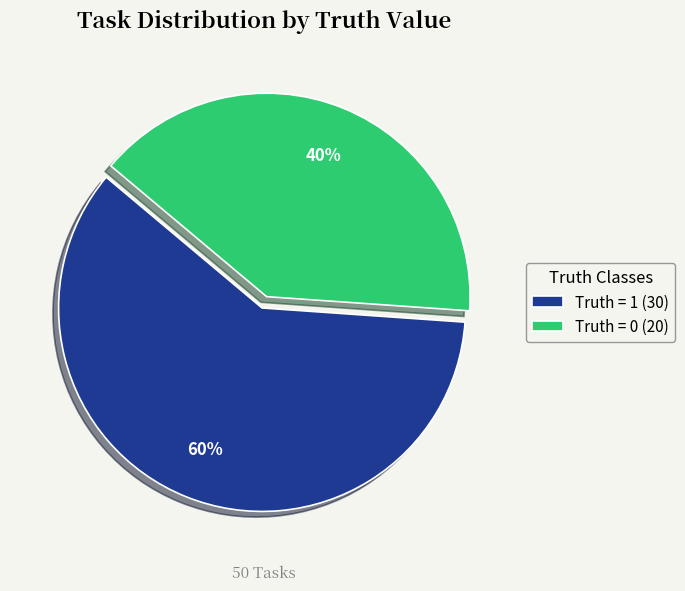

Count the number of slices in the pie.

2